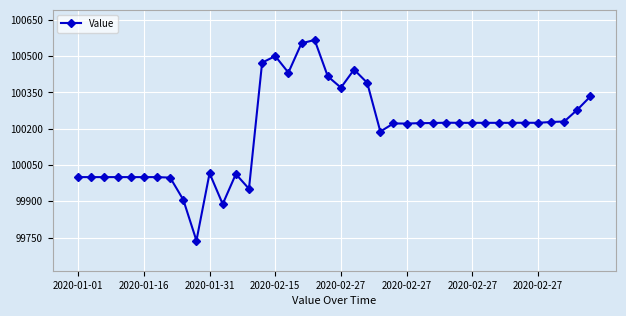

What is the greatest value displayed?

100566.7